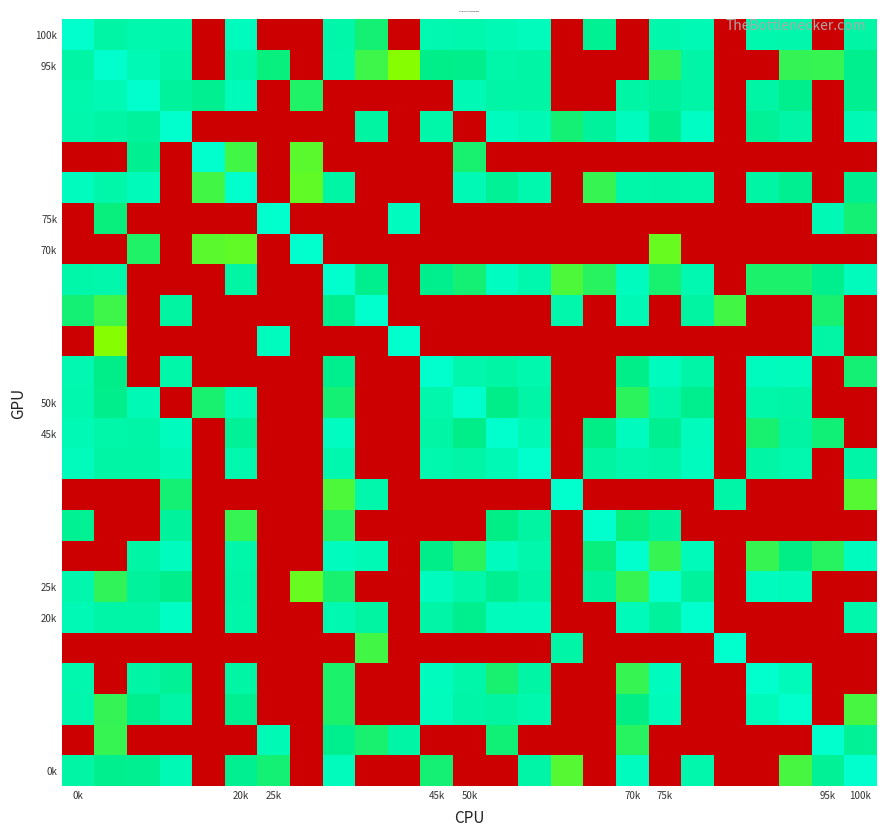

At which category is the sum across all series the highest?

20